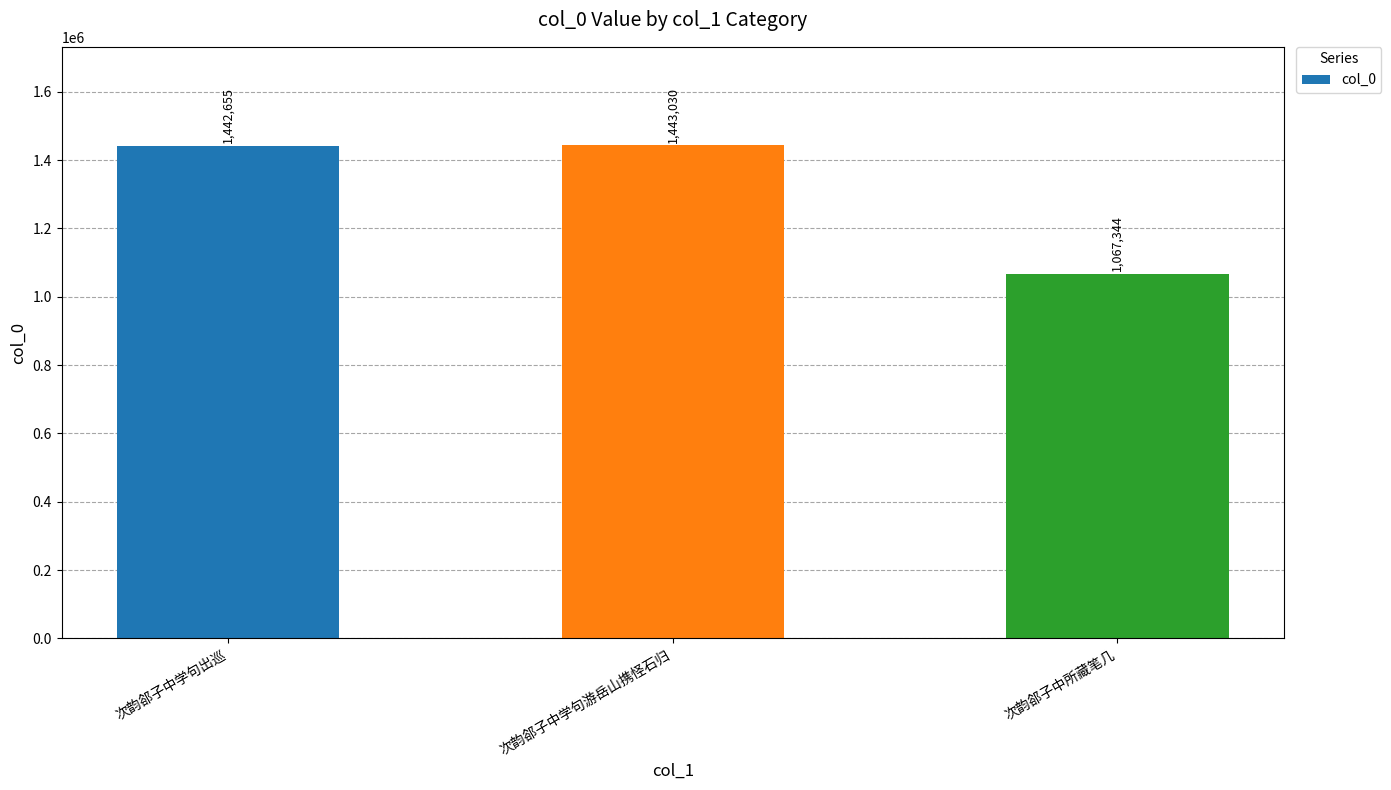

What is the label of the 2nd bar from the left?

次韵郤子中学句游岳山携怪石归